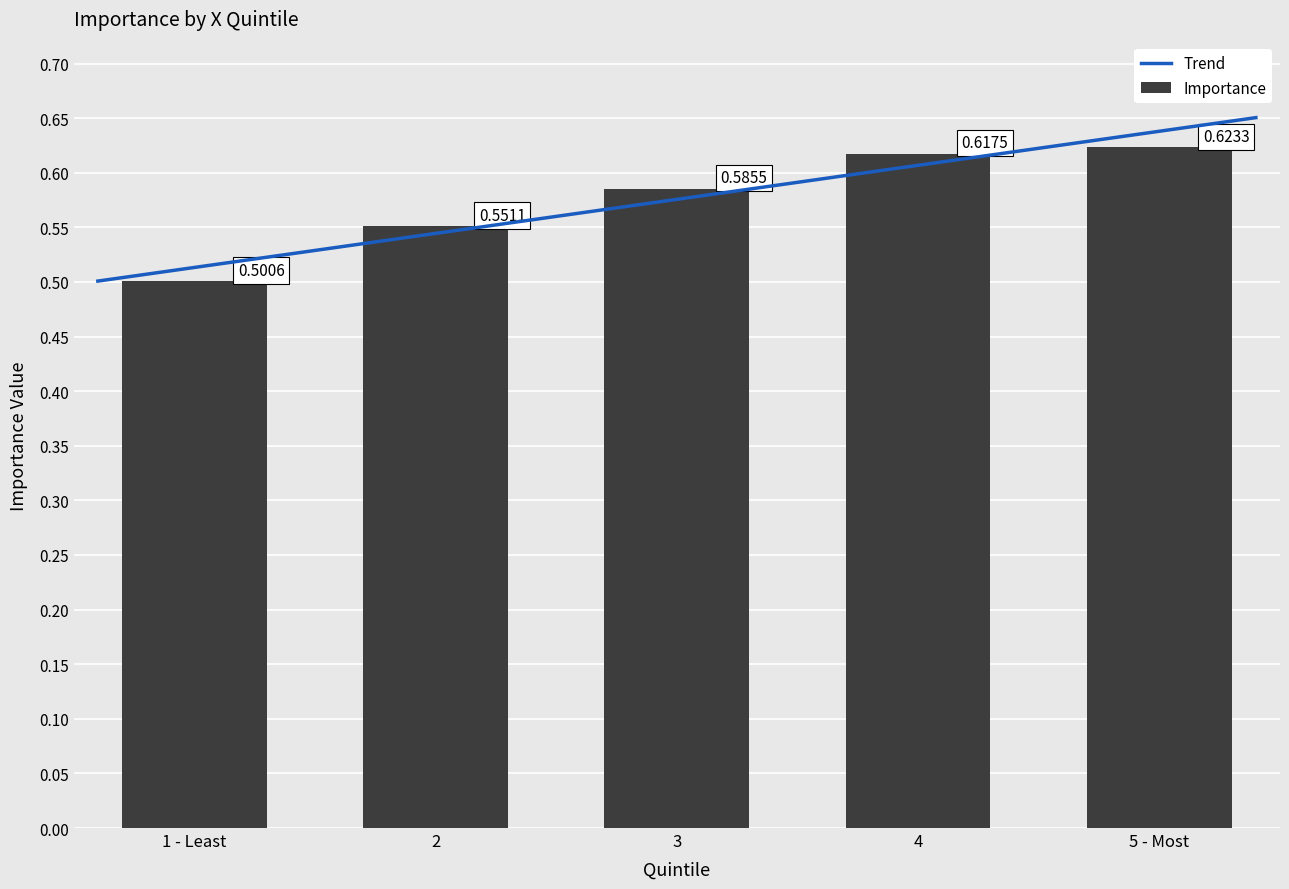

Reading right to left, what are all the values shown in this chart?

0.6	0.6	0.6	0.6	0.5